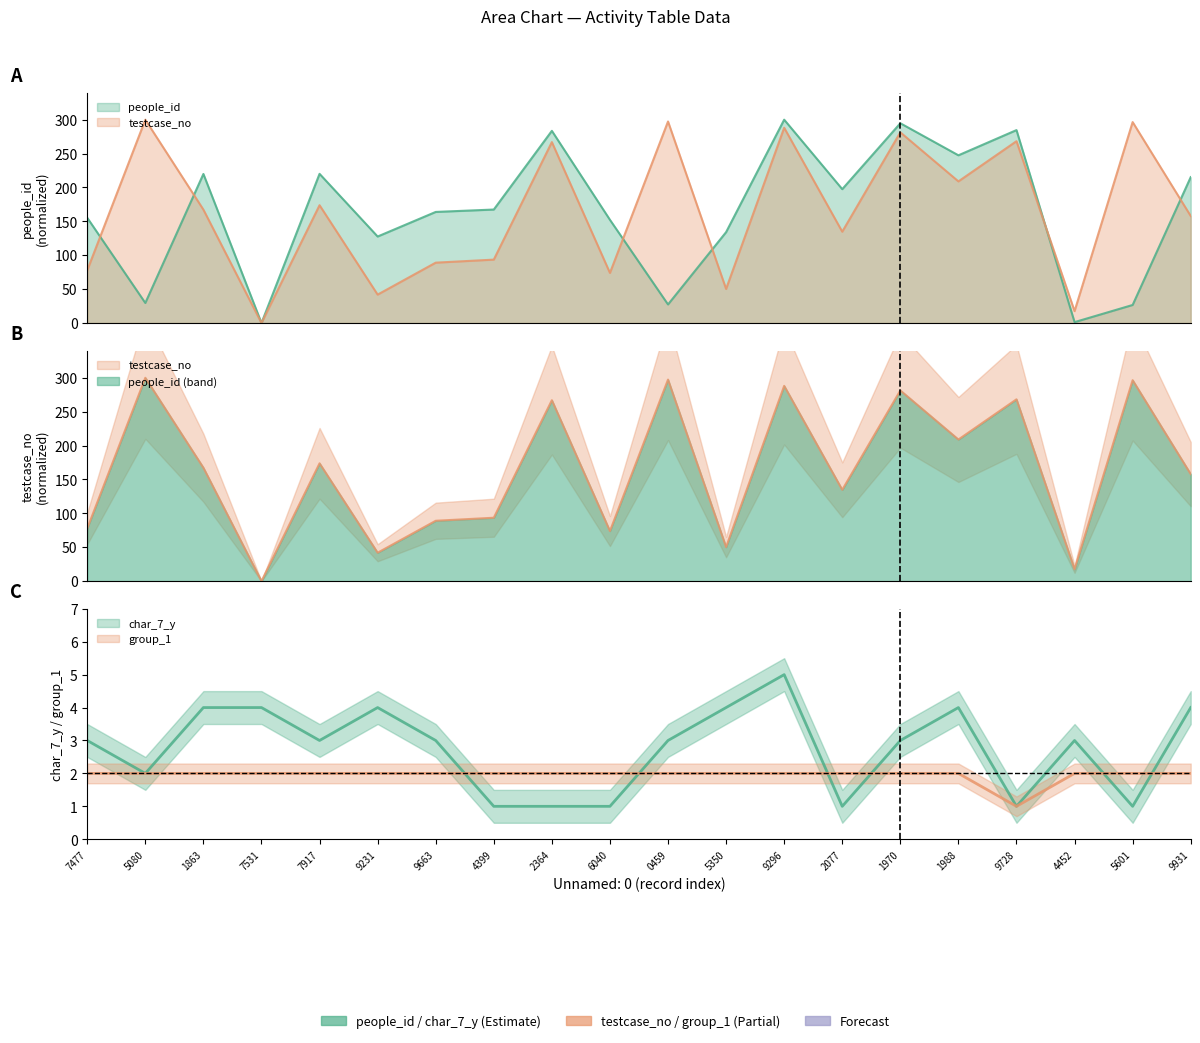

Which has a higher value, 5350 or 7917?

7917